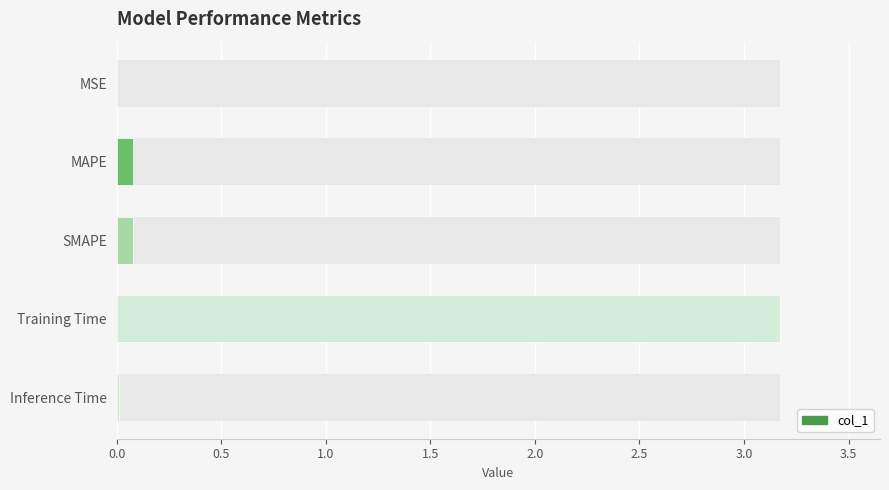

What is the sum of the values at SMAPE and MSE?

0.1